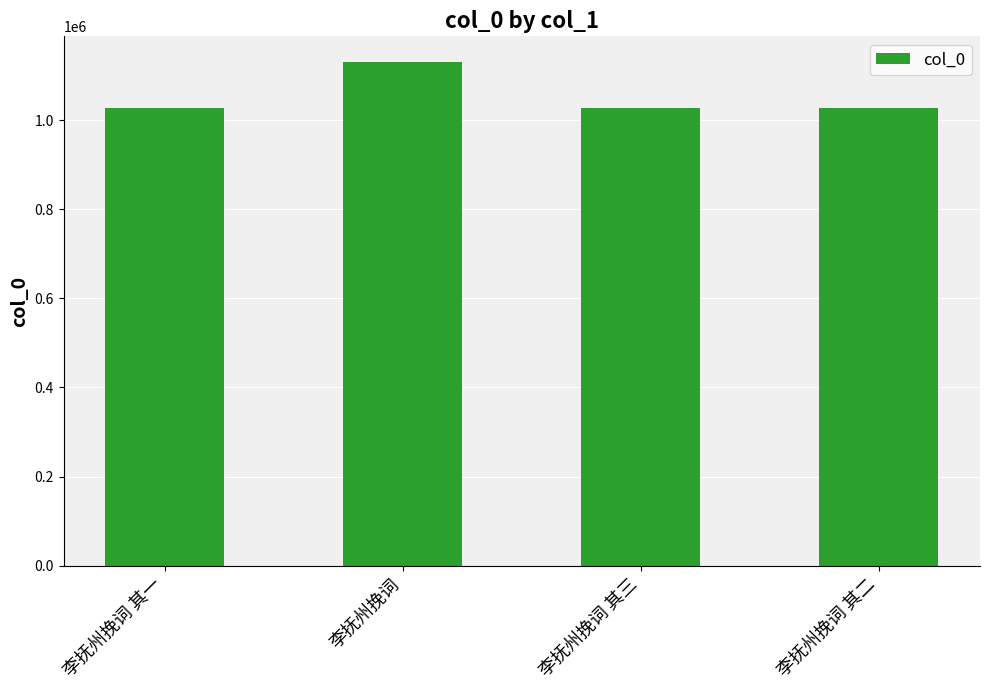

At which label is the value closest to 1079394?

李抚州挽词 其一